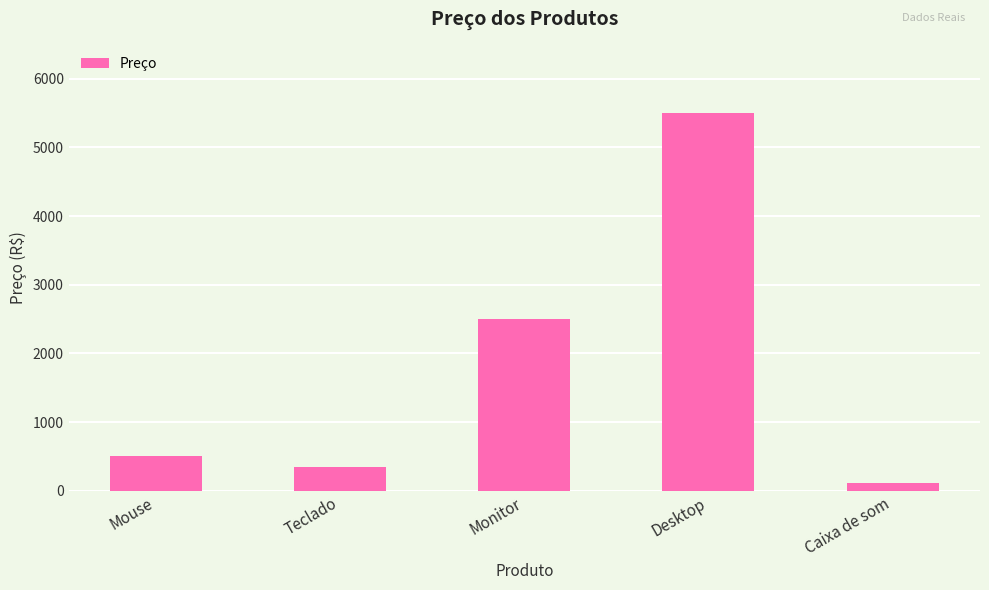

Read the value at Teclado.

350